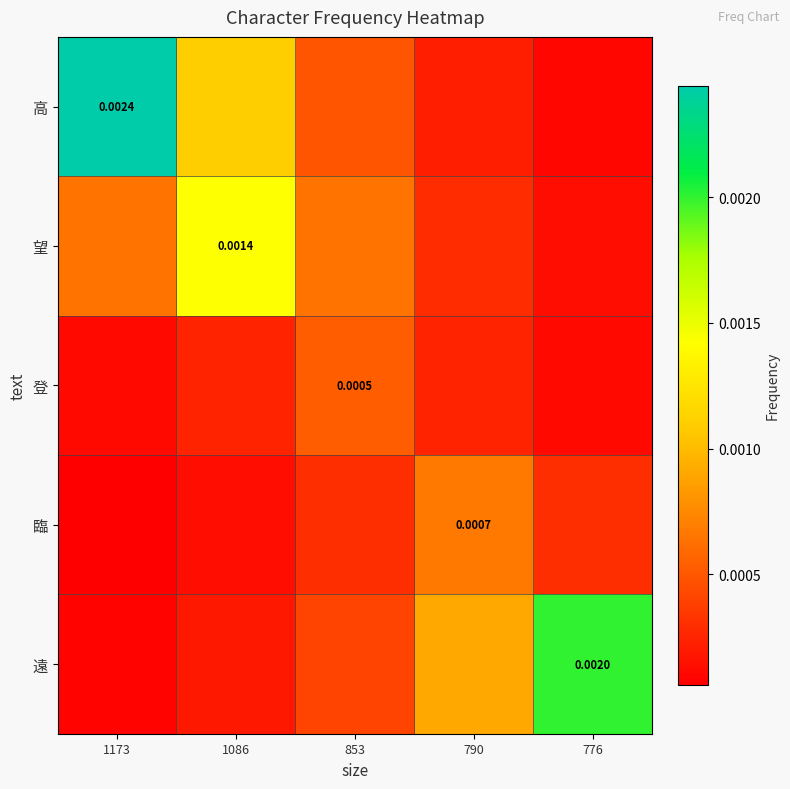

Which category has the highest value in the 臨 series?

790